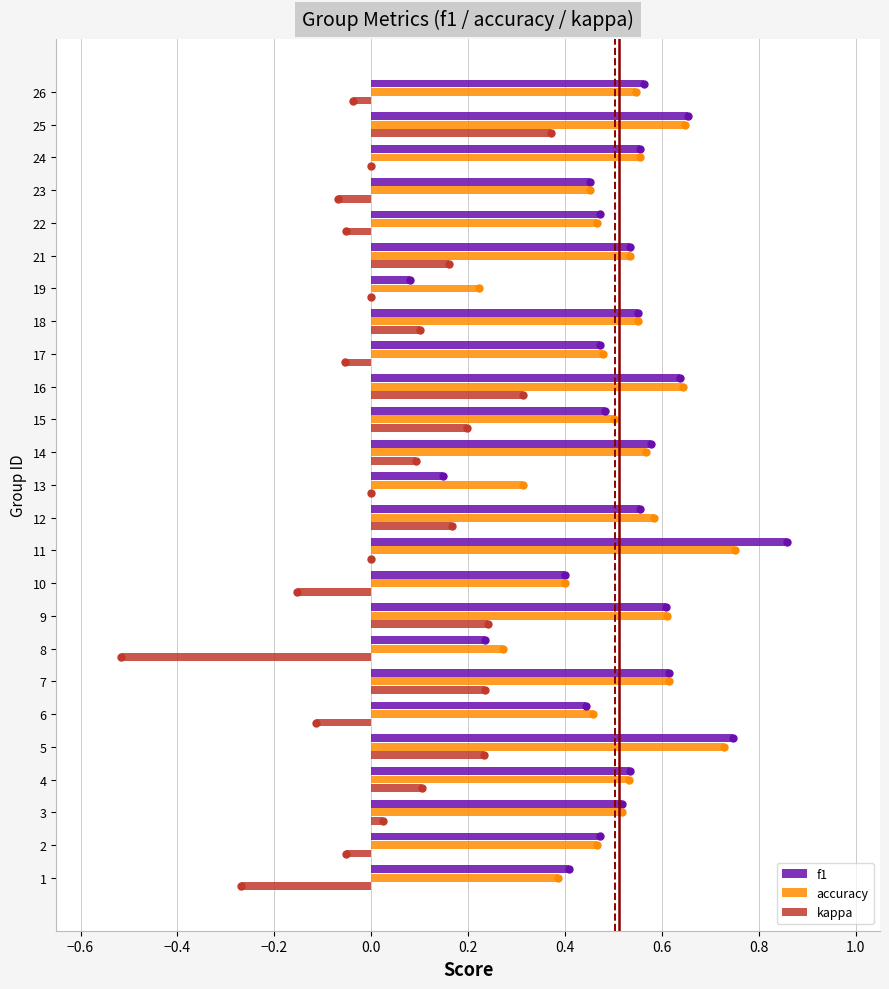

Is it true that accuracy equals 0.5 at 22?

True